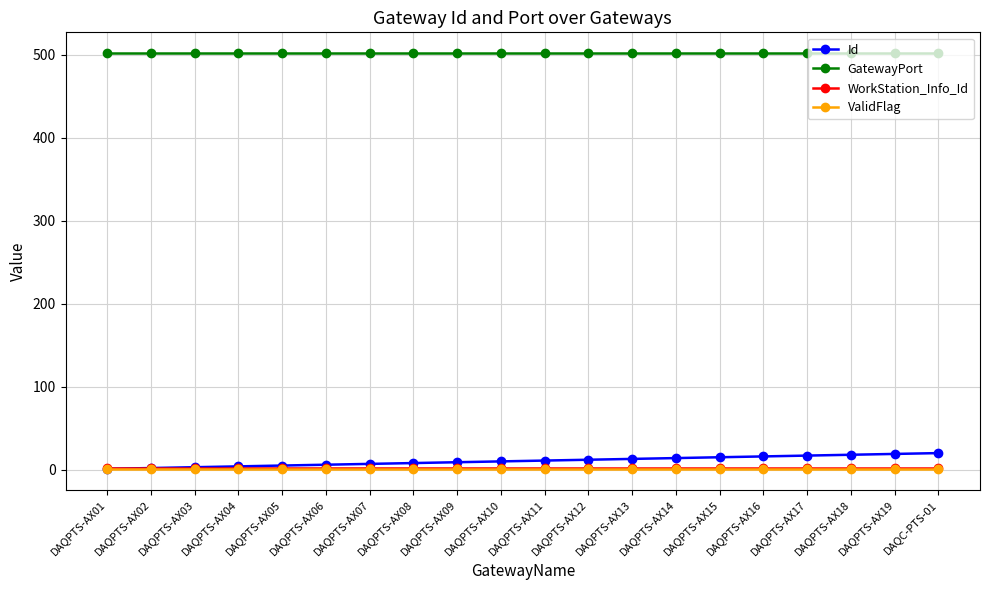

What is the label of the 3rd point from the left?

DAQPTS-AX03